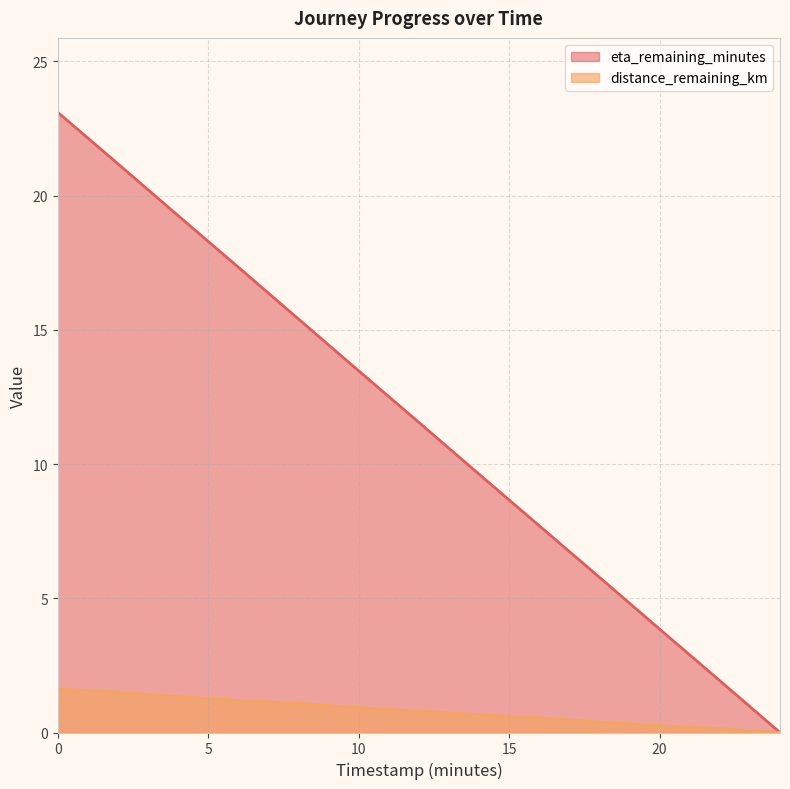

True or false: distance_remaining_km has more than 2 interior local peaks.

False